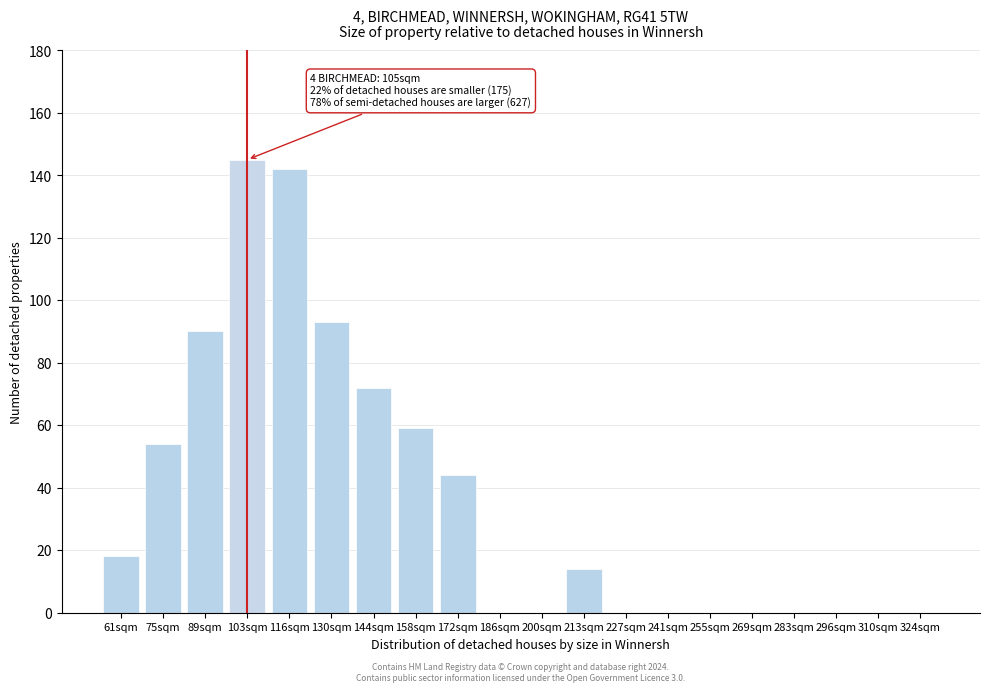

True or false: the data shows -97 at 283sqm.

False